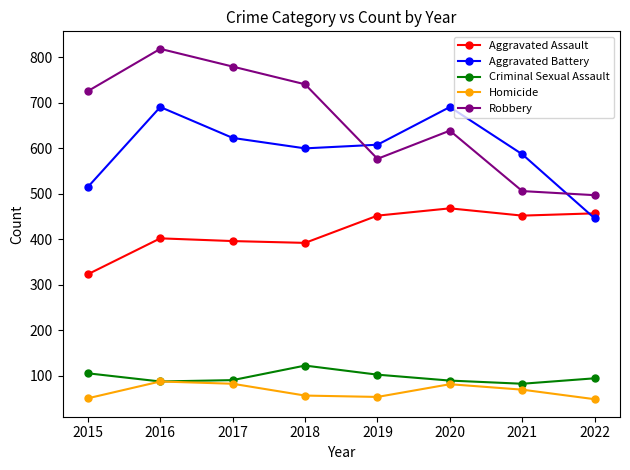

What is the lowest value of the Criminal Sexual Assault series?

82